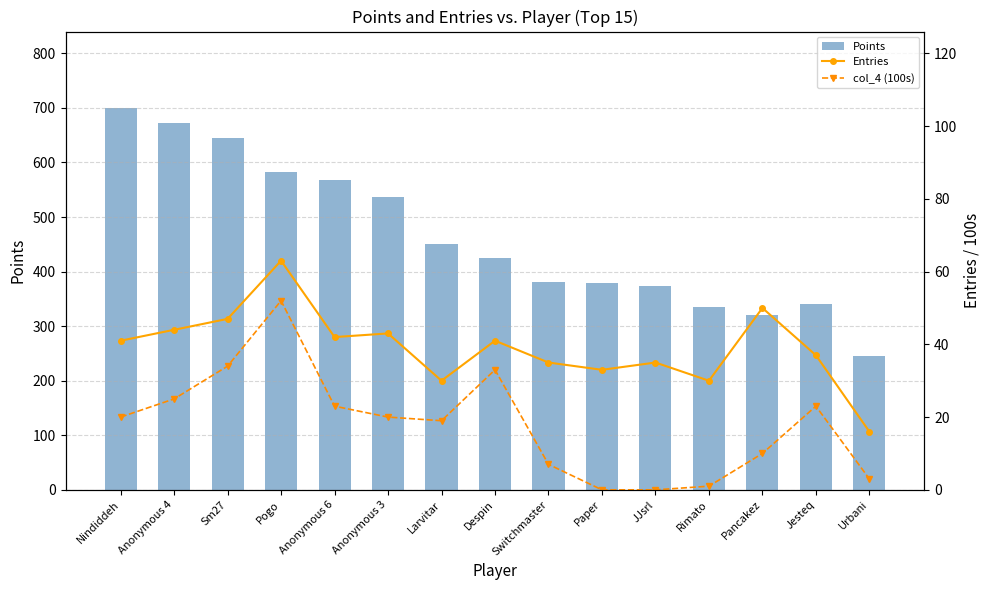

True or false: Points has a value of 600 at Jesteq.

False